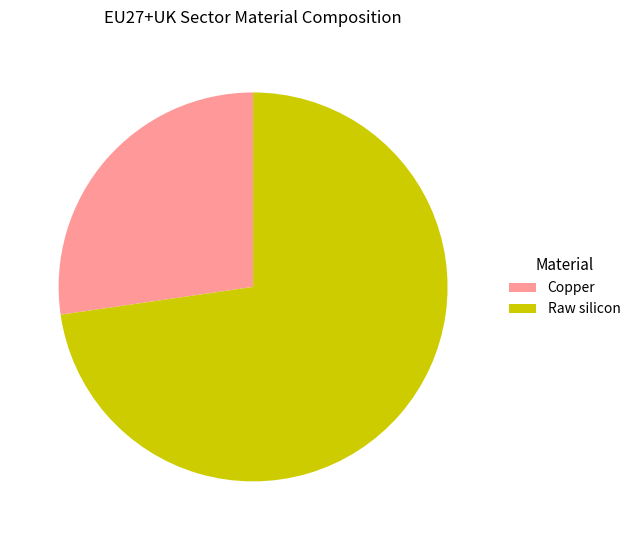

Which slice is the smallest?

Copper